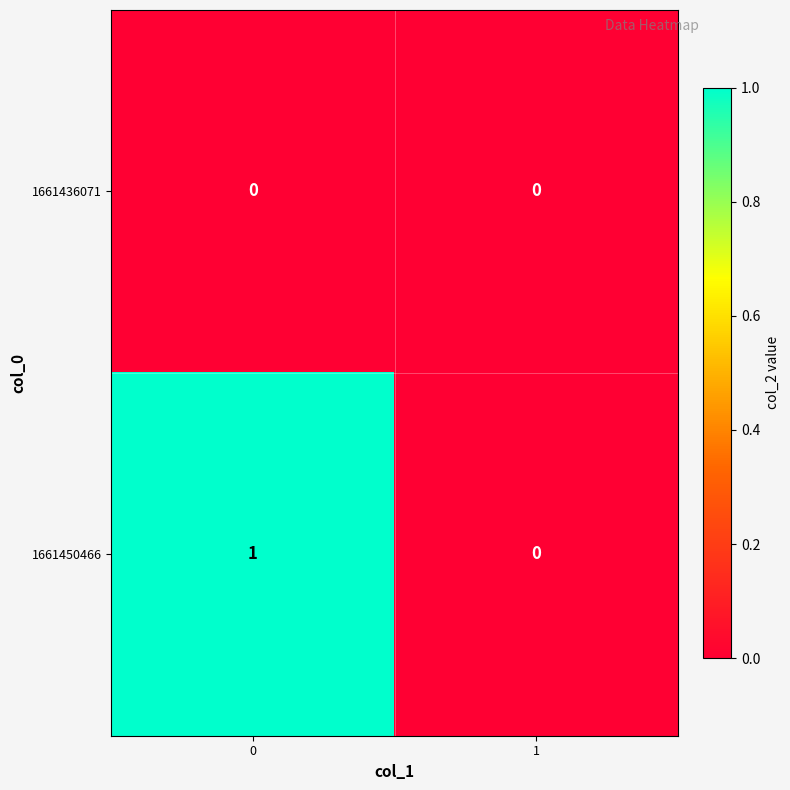

Rank the series by their average value, from lowest to highest.

1661436071, 1661450466